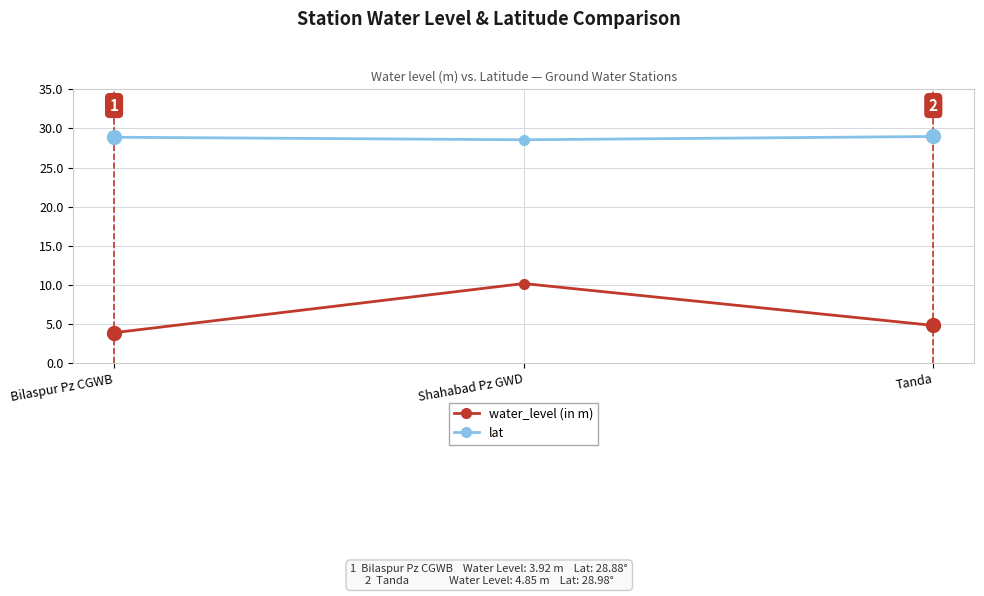

What is the minimum value shown in the chart?

3.9